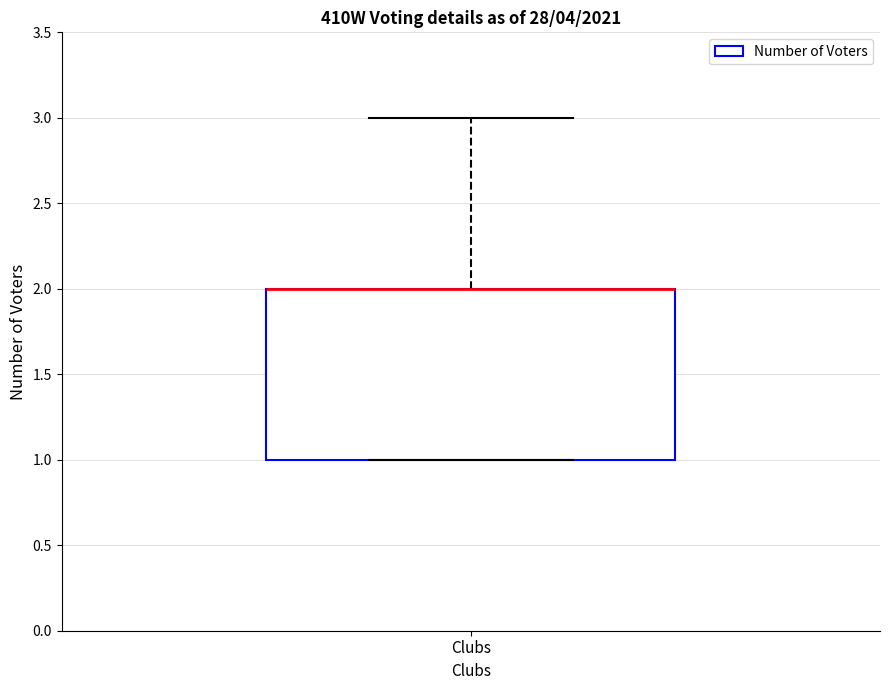

Transcribe this box plot: give where the median line is, the range the box spans, and where the two whiskers end, as read against the y-axis. The values are not printed on the chart, so give them approximately, as read against the axis.

median 2 (drawn on the box's upper edge), box 1 to 2, whiskers 1 to 3